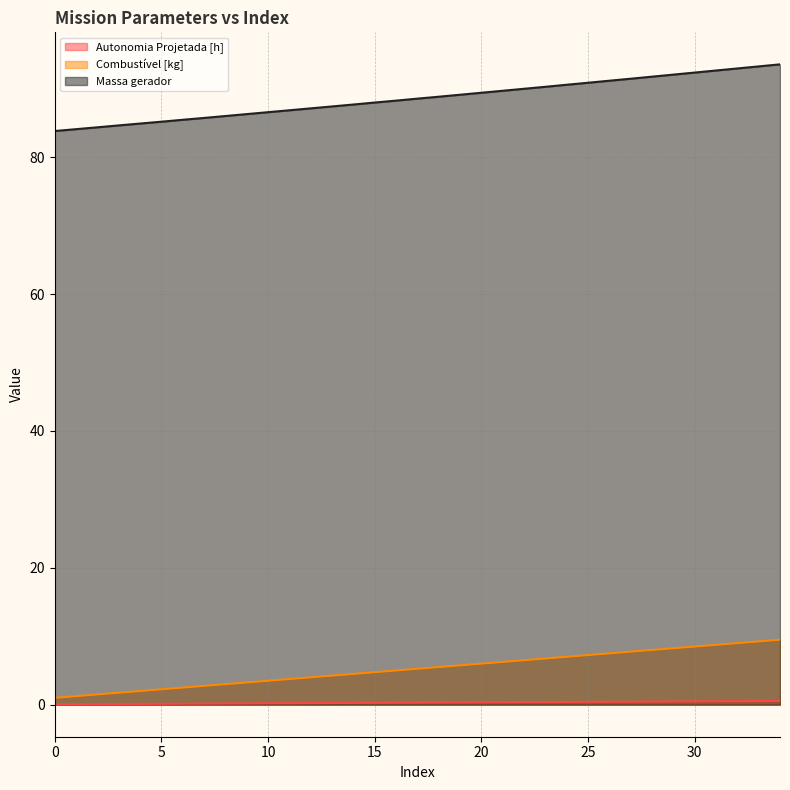

What is the difference between the second highest and minimum values in the Massa gerador series?

9.4